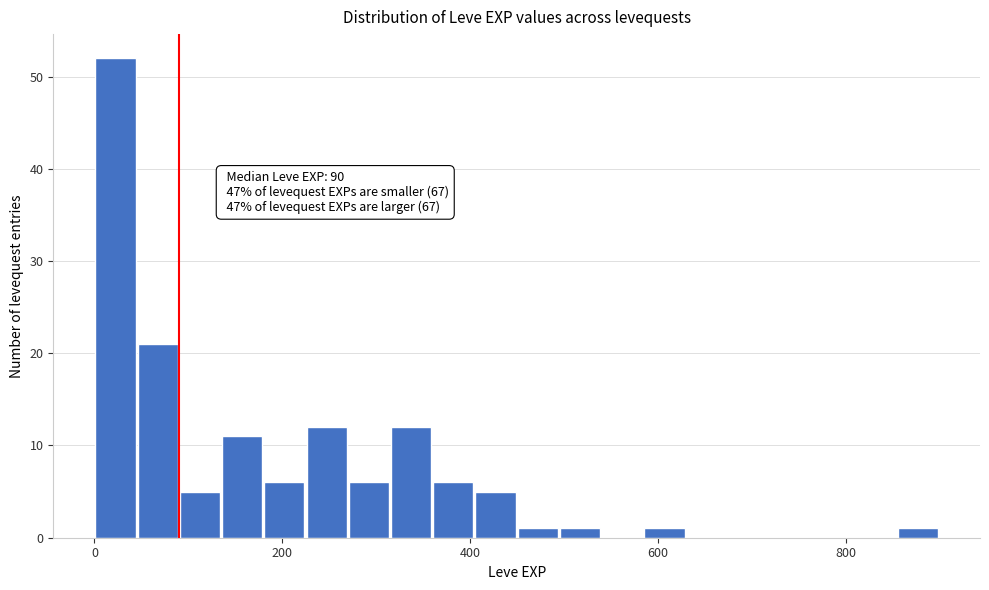

Around what value on the x-axis is the tallest bar? Give the approximate position of its centre, as read against the axis.

20